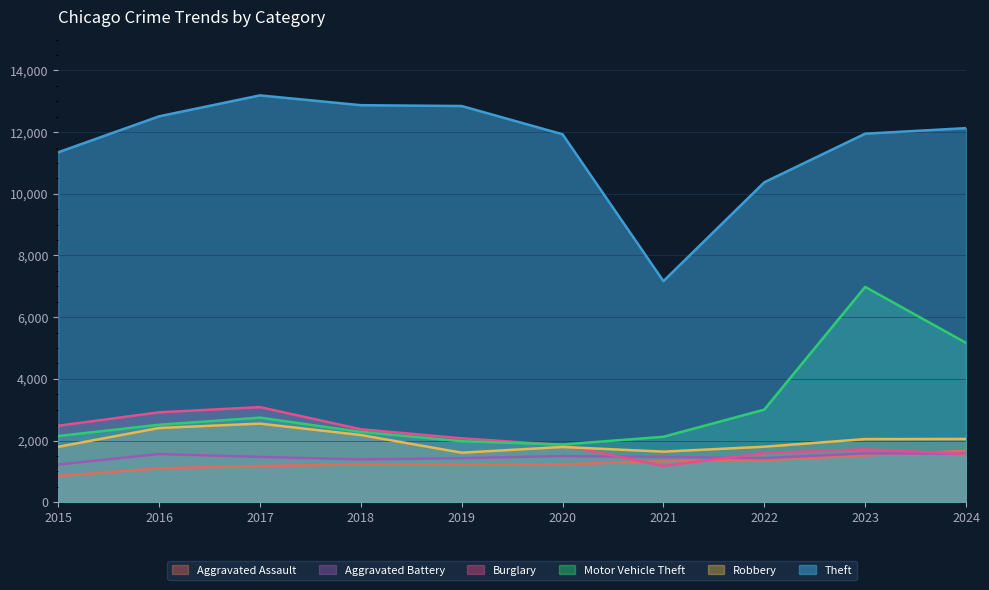

At how many categories does at least one series exceed 11425?

7